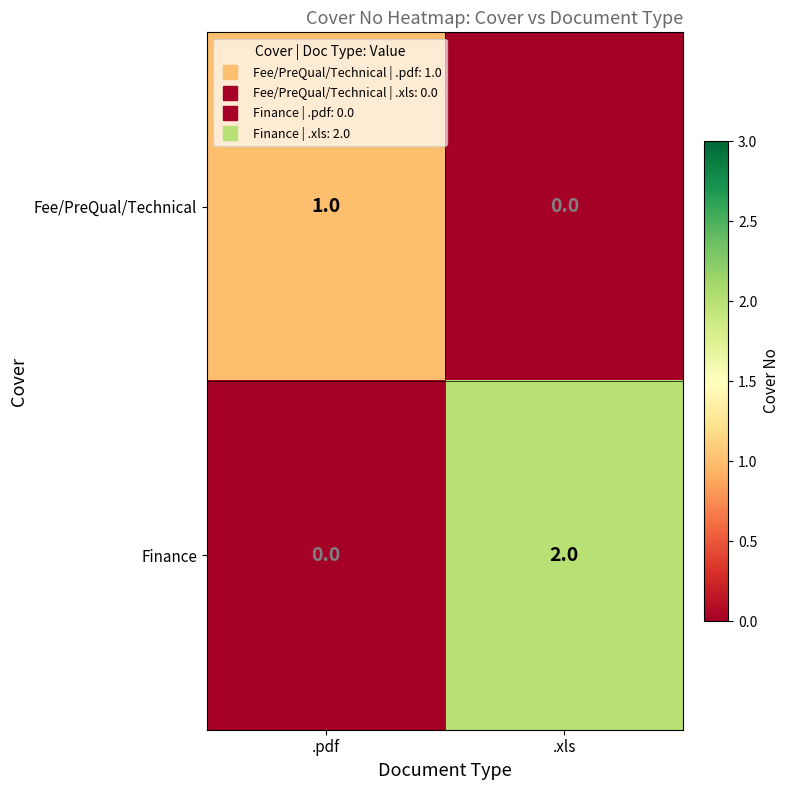

Which series has the largest total across all categories?

Finance